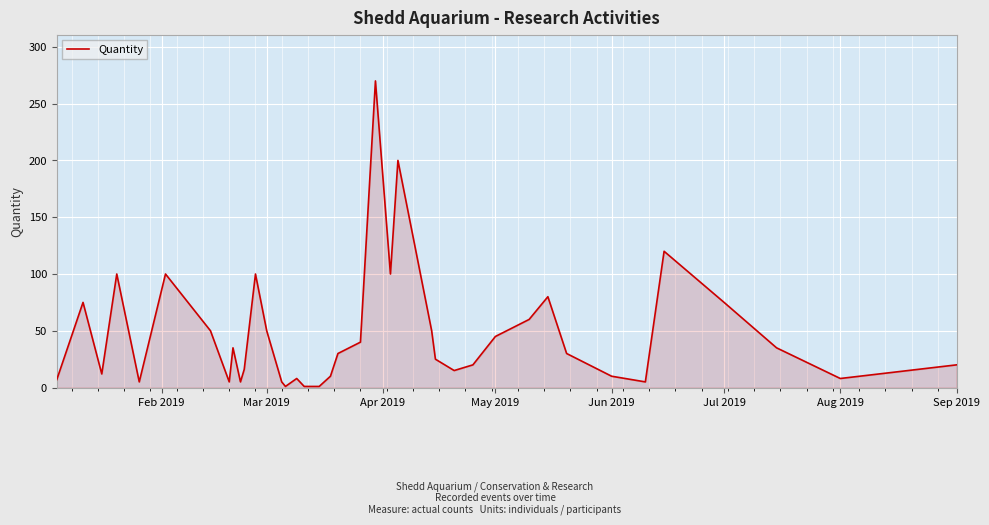

What is the average value?

46